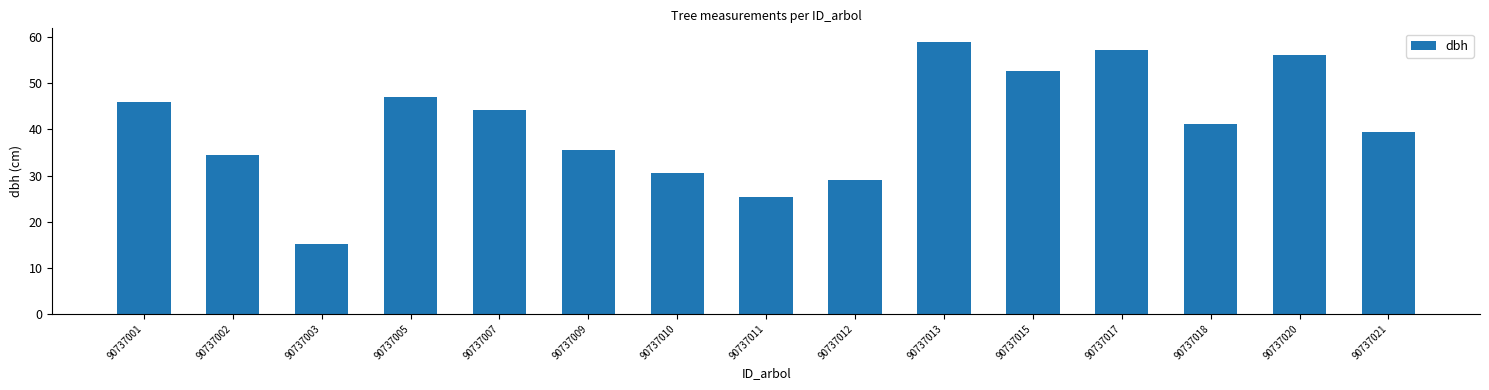

What is the difference between the second highest and minimum values?

42.0